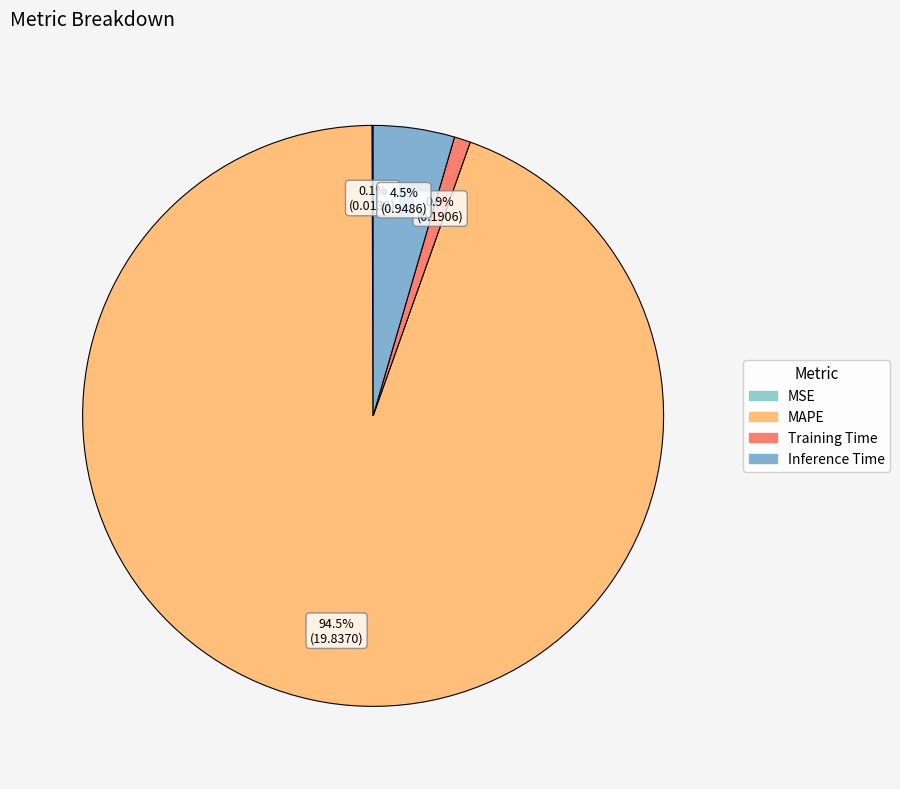

Rank the categories by value from highest to lowest.

MAPE, Inference Time, Training Time, MSE